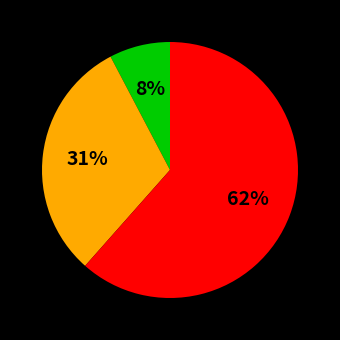

Is there a majority slice in this chart?

Yes